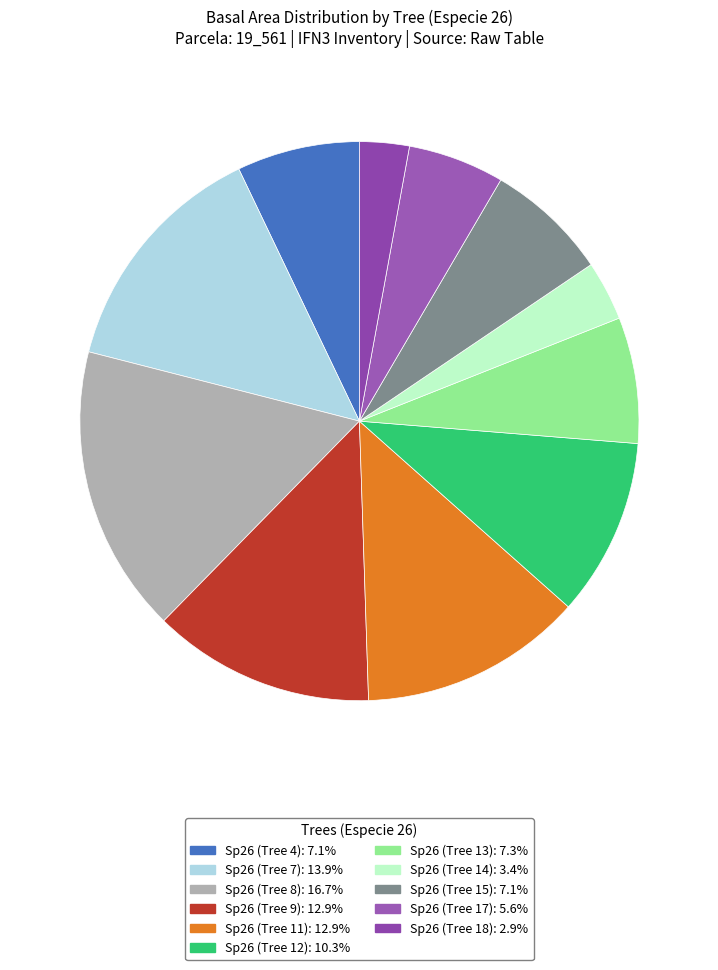

How many segments does this pie chart have?

11